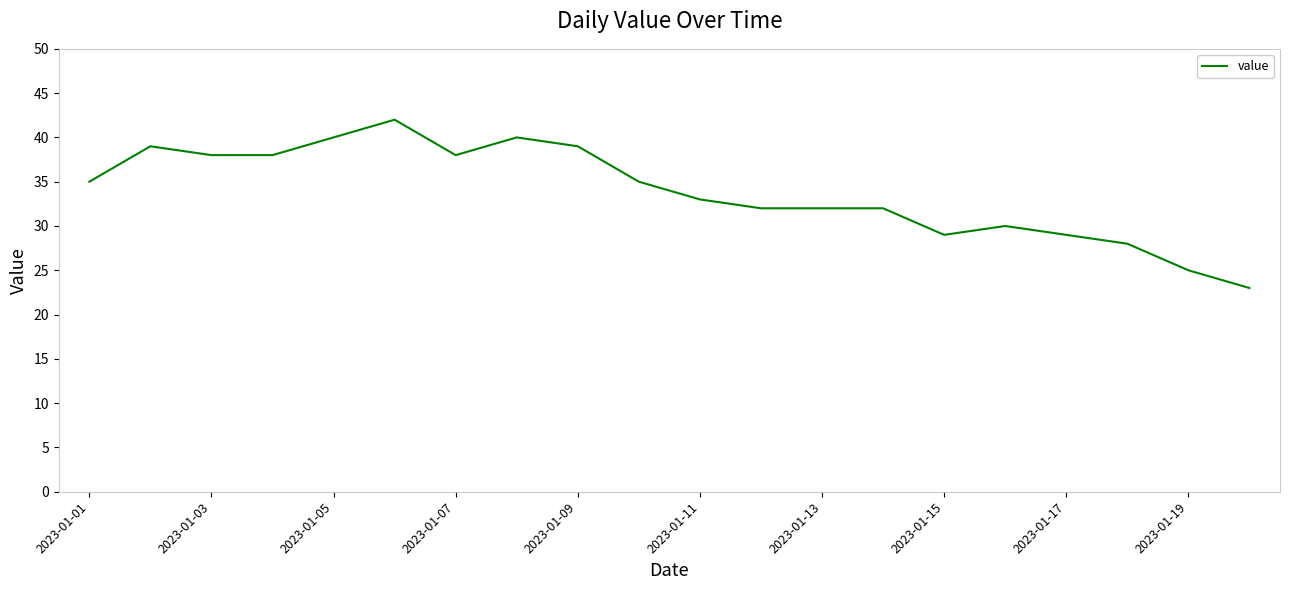

What is the smallest value displayed?

23